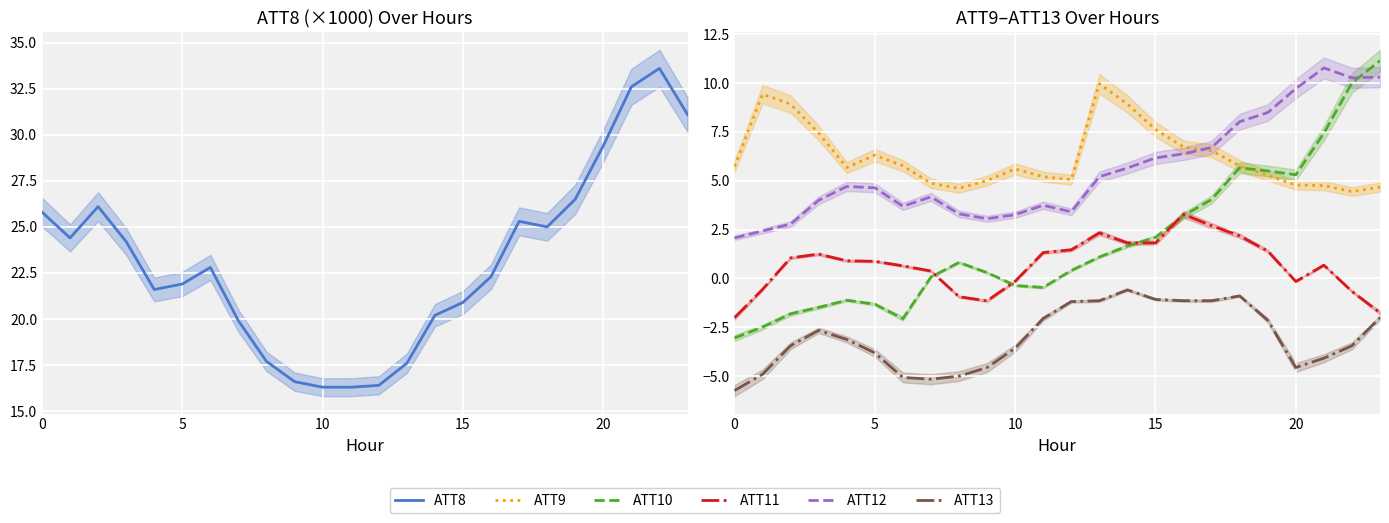

What is the difference between the highest and lowest values at 0?

31.5